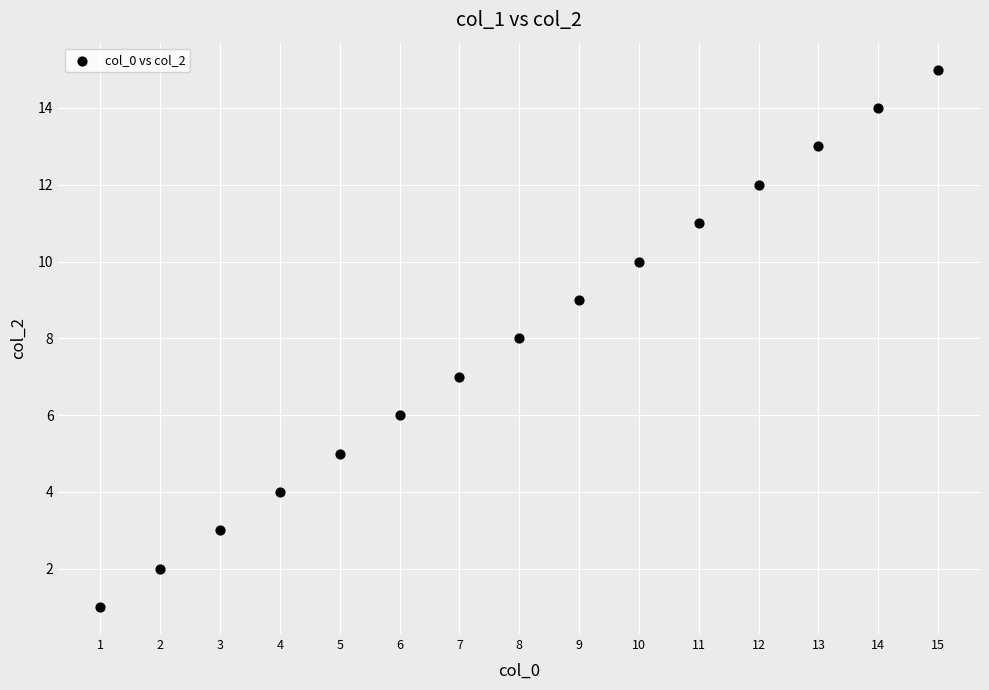

What is the range of Y values (max minus min)?

14